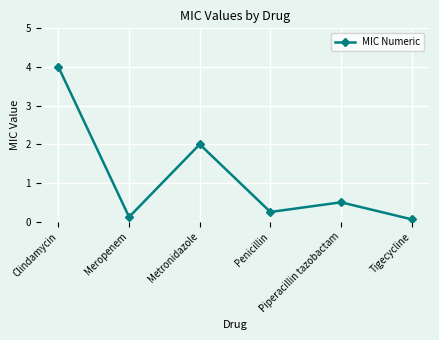

The chart shows a value of 1.3 at Clindamycin. True or false?

False